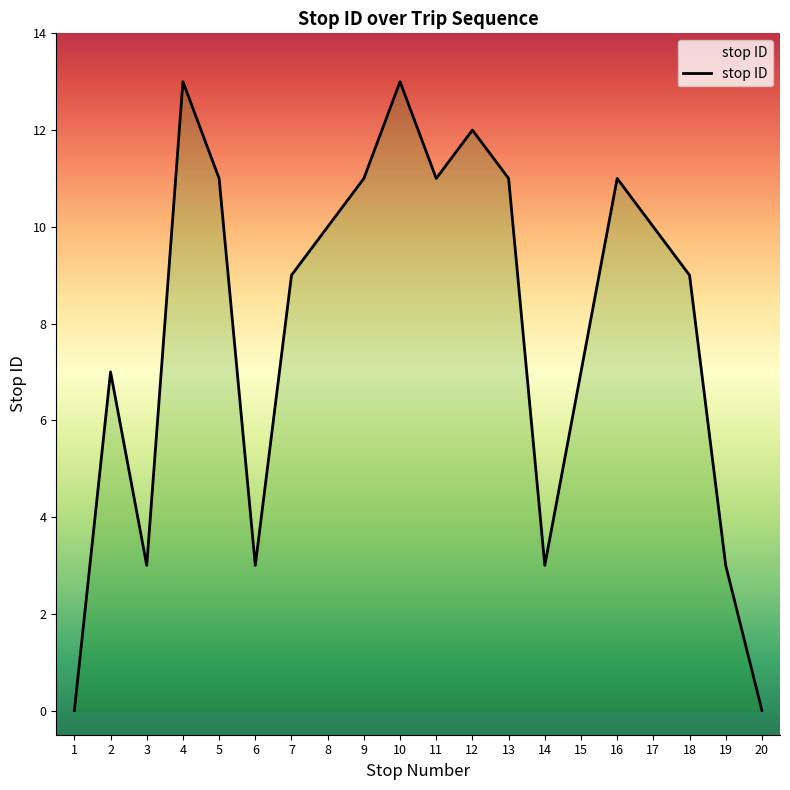

Which has a higher value, 6 or 5?

5